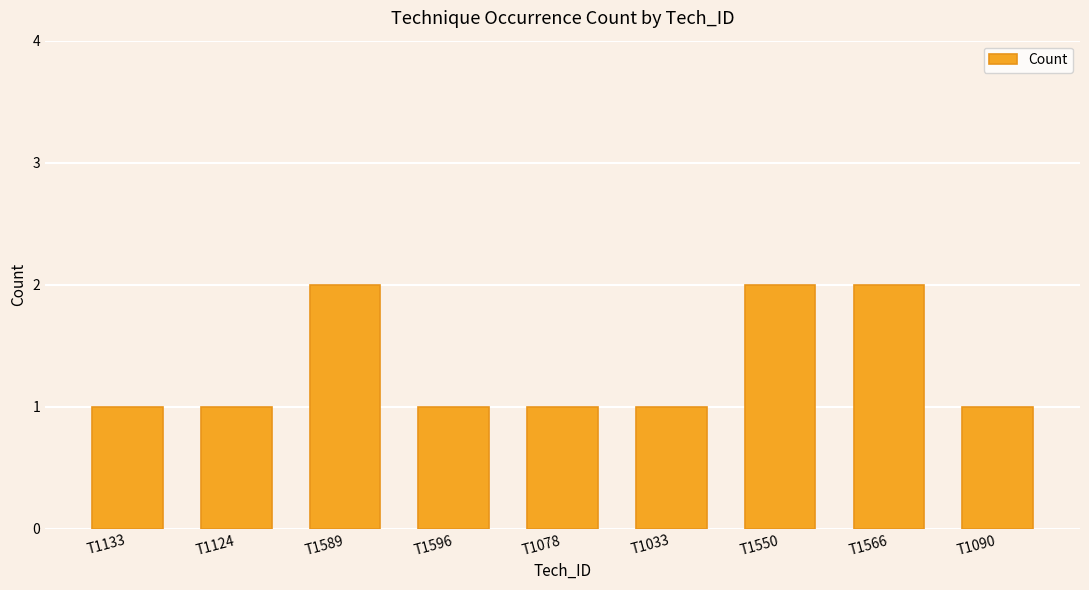

What is the sum of the values at T1596 and T1566?

3